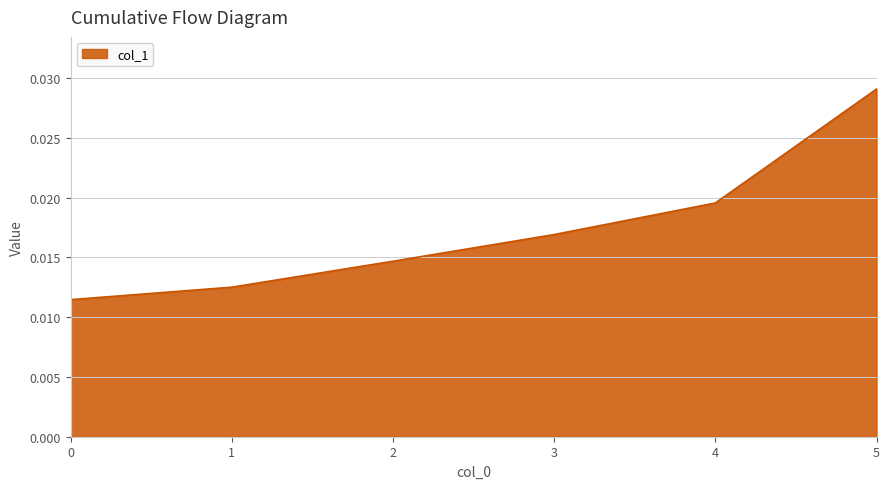

Which label corresponds to the largest value in the chart?

5